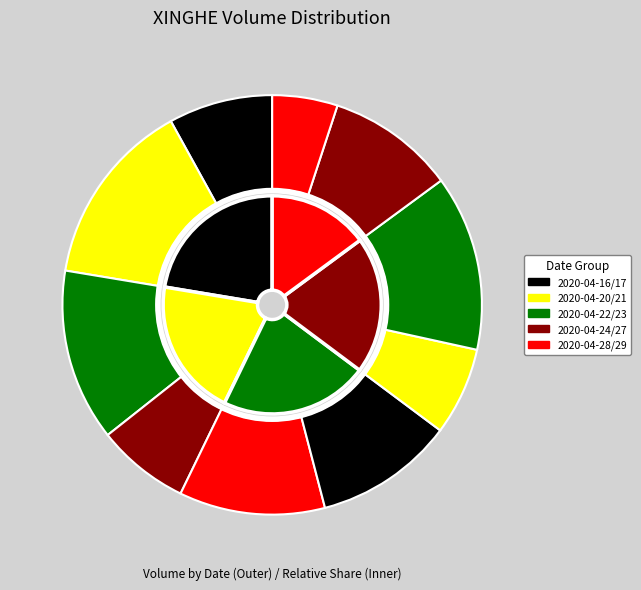

Does 2020-04-24 represent more than half of the total?

No